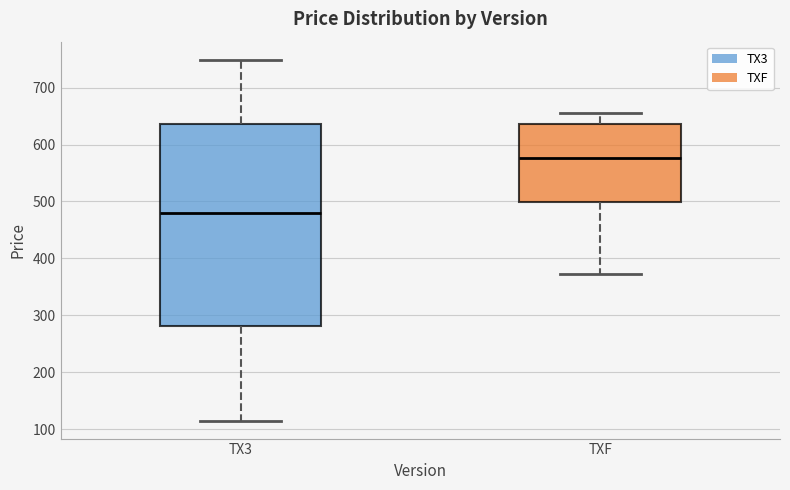

Which box's median line is the lowest?

TX3